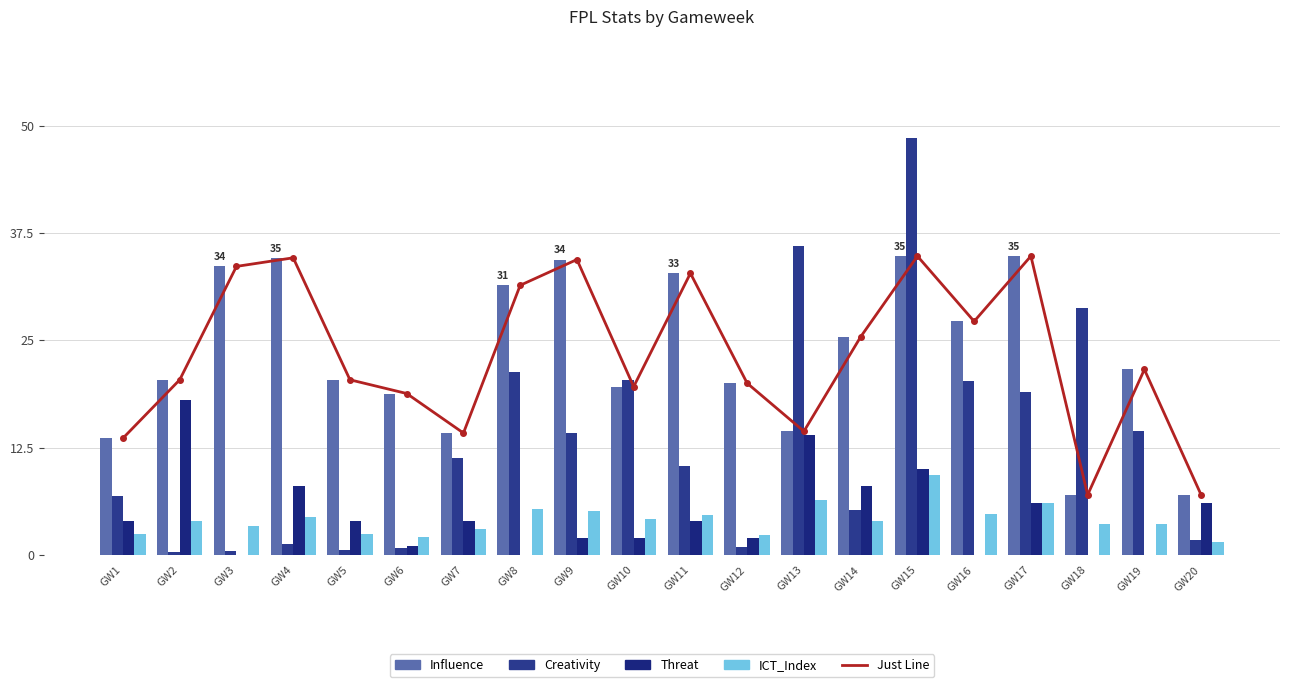

Which series has the largest range (max minus min)?

Creativity